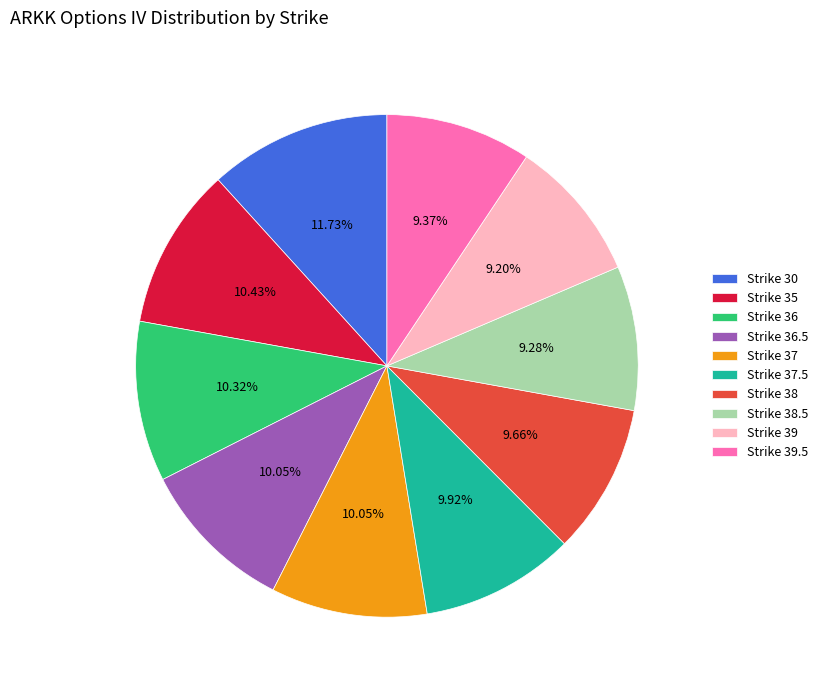

Between Strike 39 and Strike 36.5, which is larger?

Strike 36.5